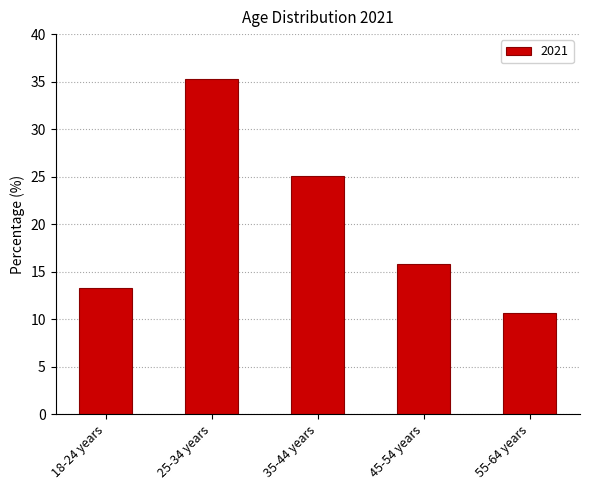

What is the label of the 5th bar from the left?

55-64 years